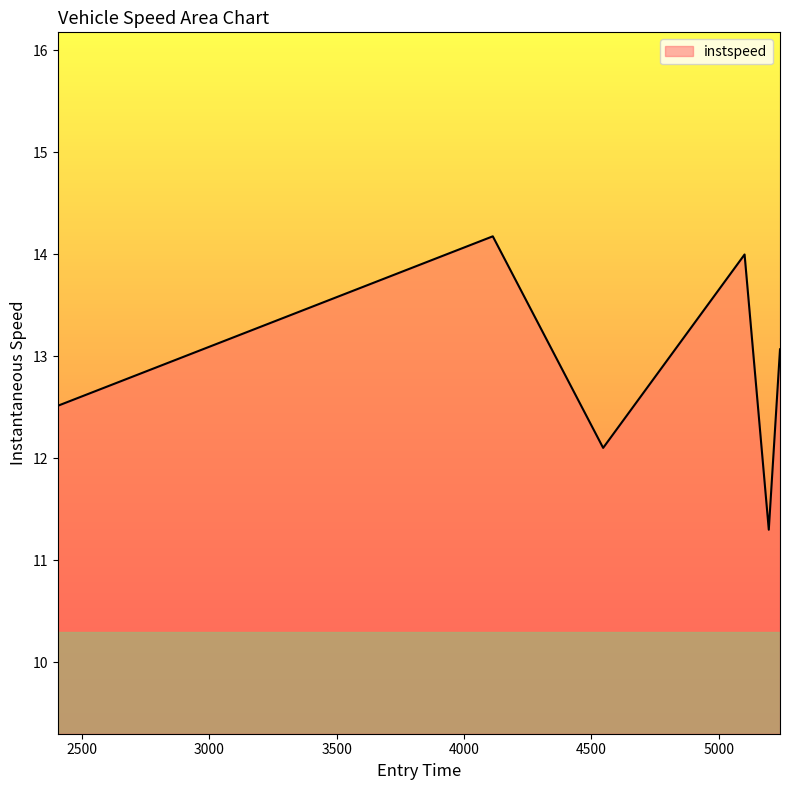

What is the smallest value displayed?

11.3